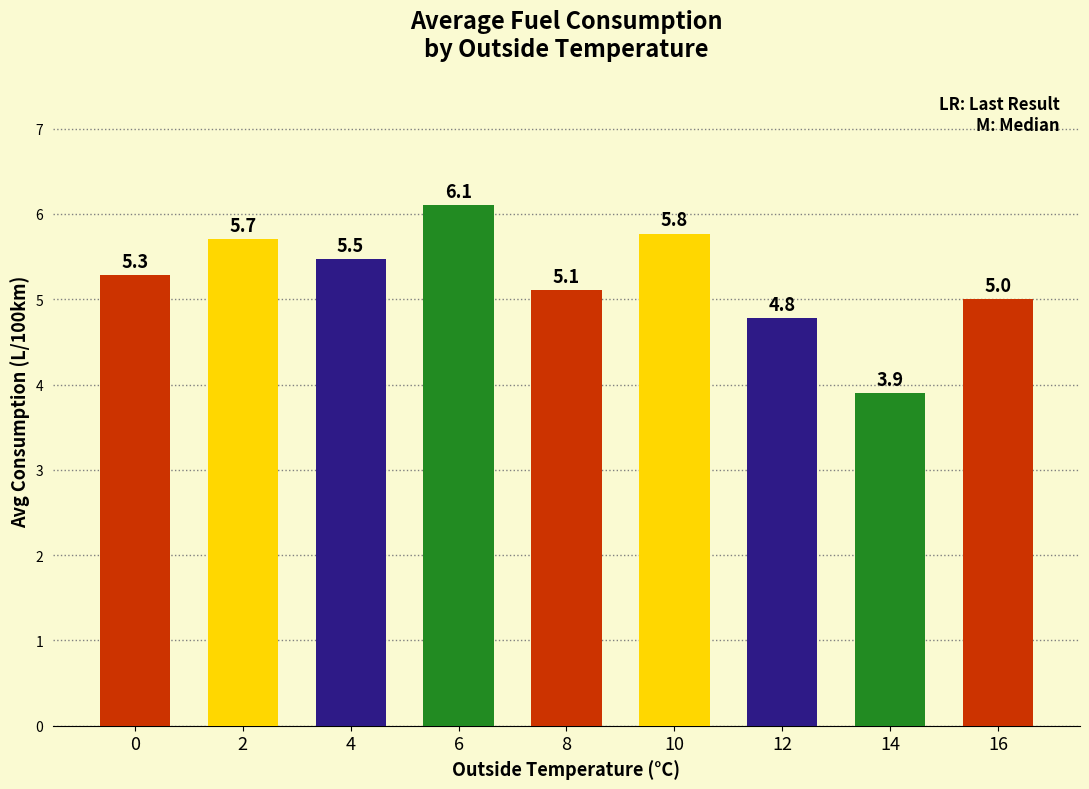

What is the value of the 6th bar from the left?

5.8